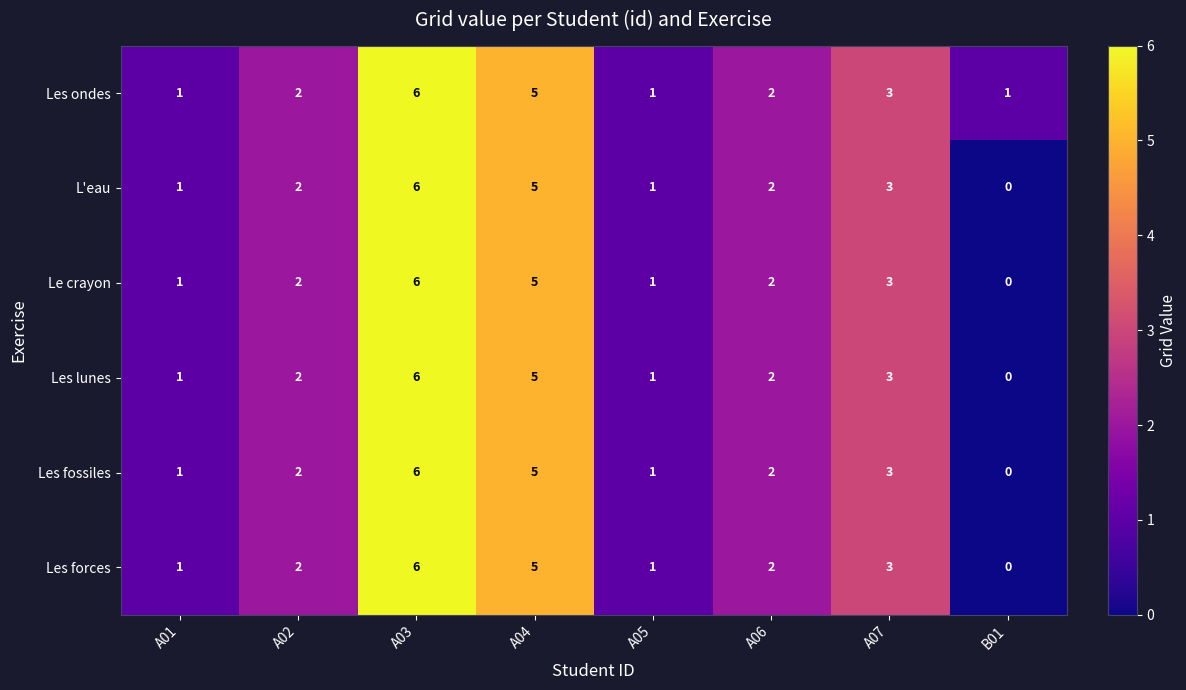

At how many categories does at least one series exceed 0?

8